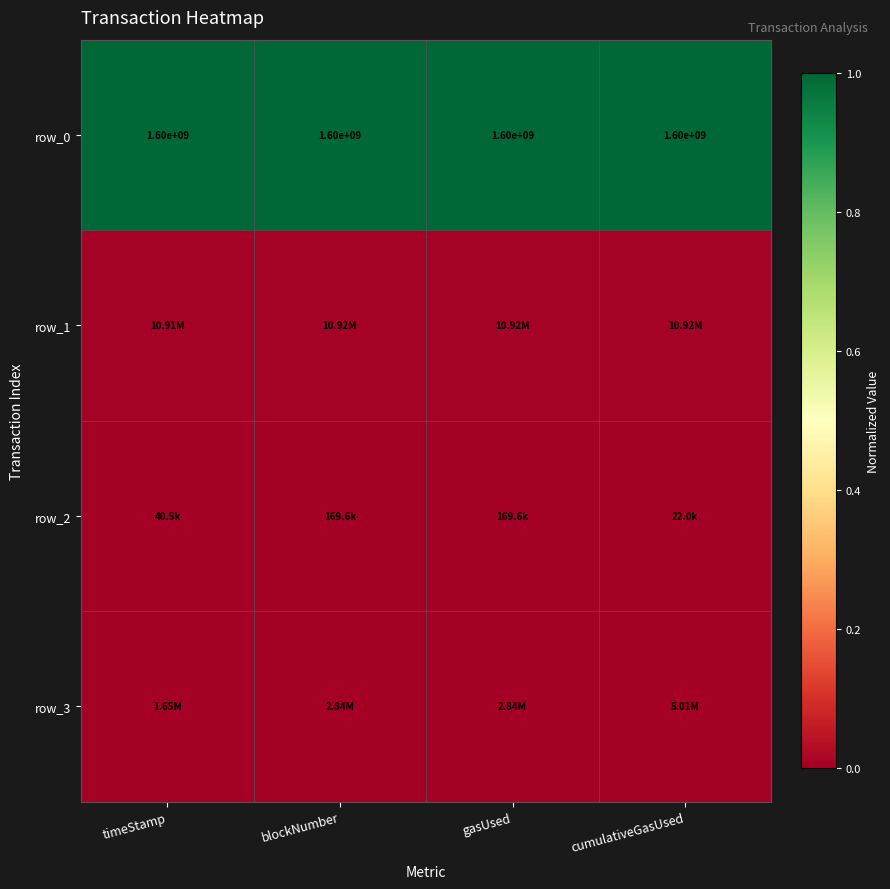

Which has a higher value, cumulativeGasUsed or gasUsed?

cumulativeGasUsed